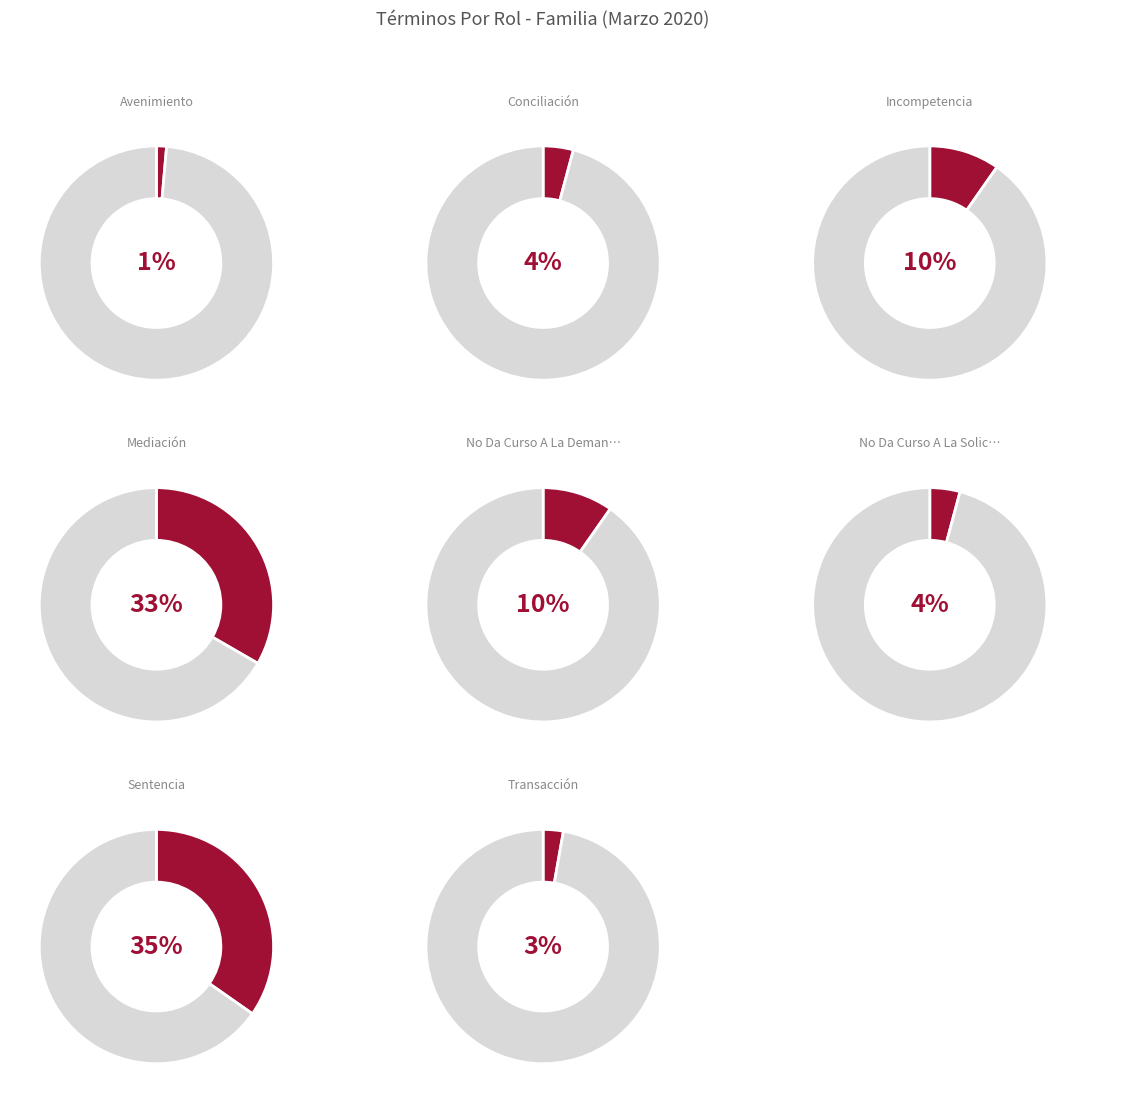

True or false: Incompetencia accounts for 10% of the total.

True